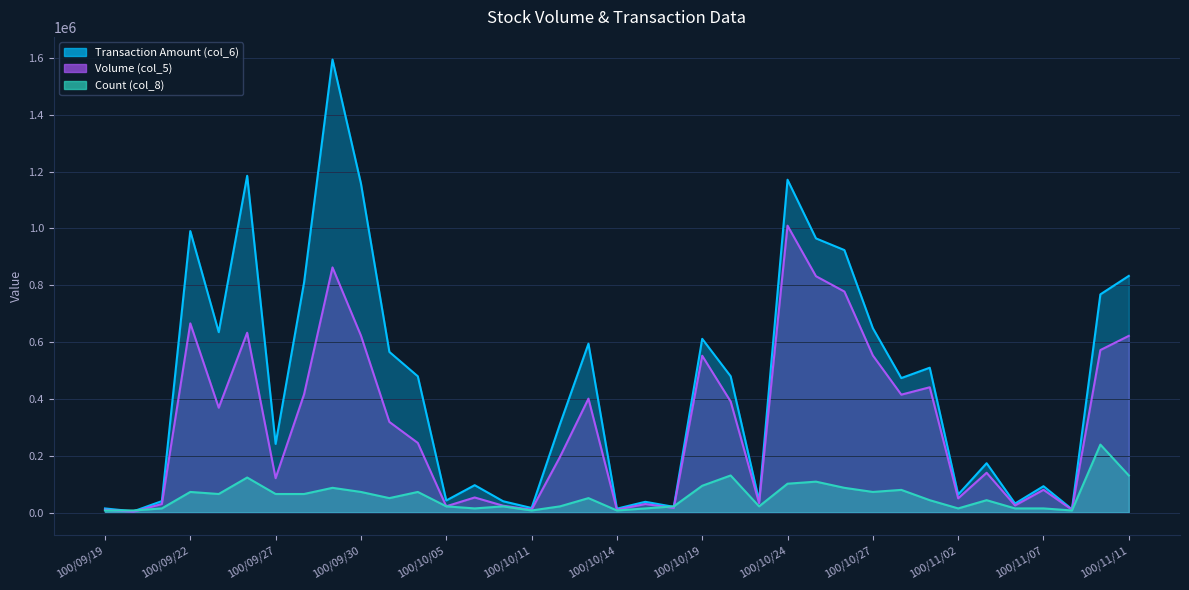

Is it true that Volume (col_5) equals 10000.0 at 100/11/09?

True